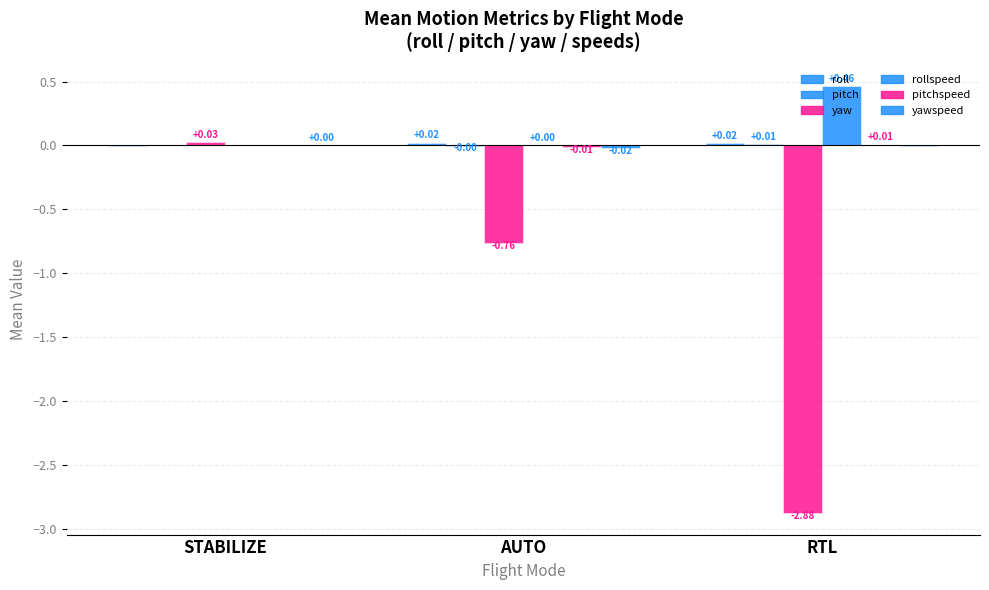

Reading left to right, what are all the values shown in this chart?

roll: -0.0	0.0	0.0
pitch: 0.0	-0.0	0.0
yaw: 0.0	-0.8	-2.9
rollspeed: -0.0	0.0	0.5
pitchspeed: 0.0	-0.0	0.0
yawspeed: 0.0	-0.0	-0.0